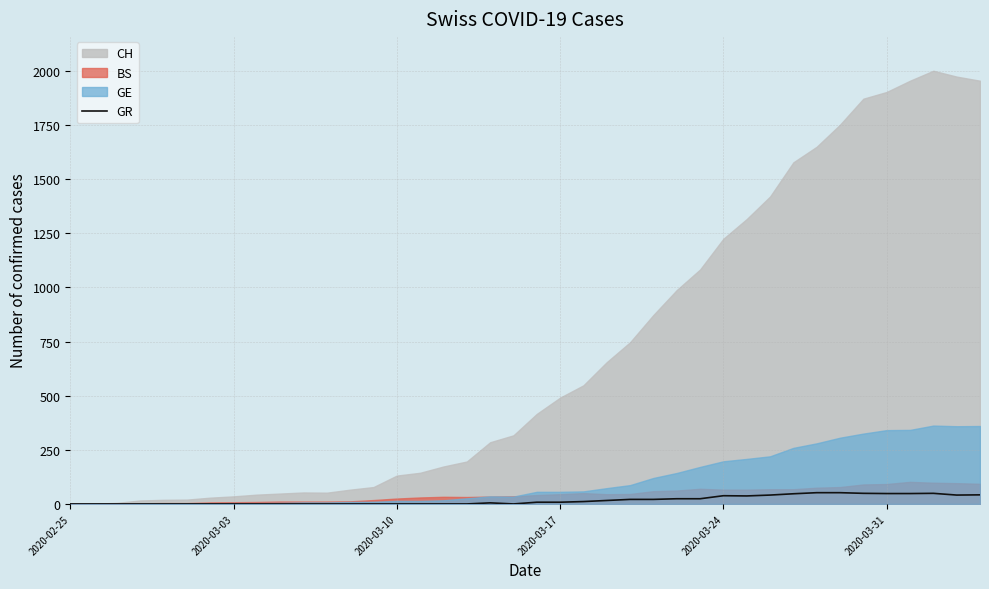

Reading left to right, list all the values displayed in this chart.

0	0	0	0	0	0	0	0	0	0	0	0	0	0	0	0	0	0	5	0	8	8	11	16	21	21	24	24	38	37	41	47	52	52	49	48	48	49	41	42